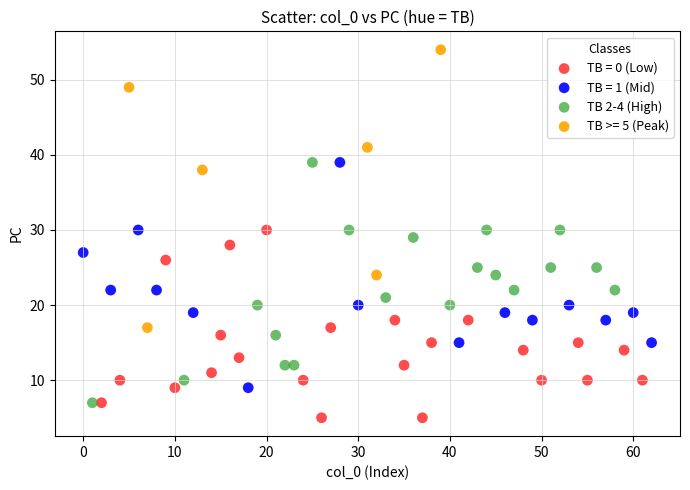

Which series reaches the maximum Y coordinate?

TB >= 5 (Peak)